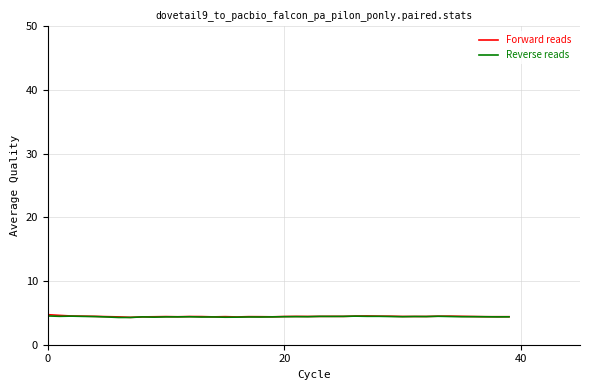

What is the maximum value for Forward reads?

4.7